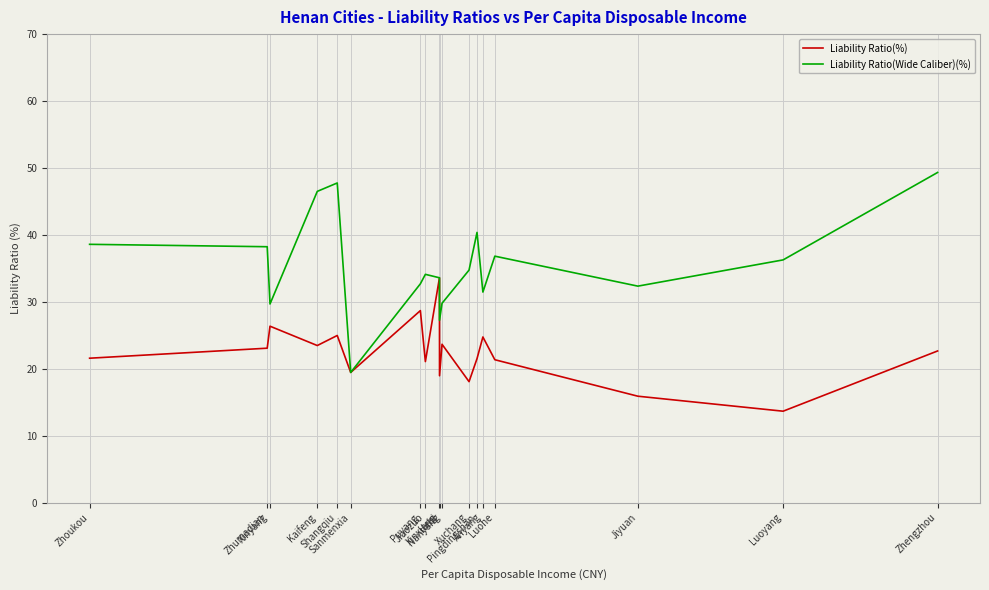

Is it true that Liability Ratio(Wide Caliber)(%) equals 18.4 at Kaifeng?

False